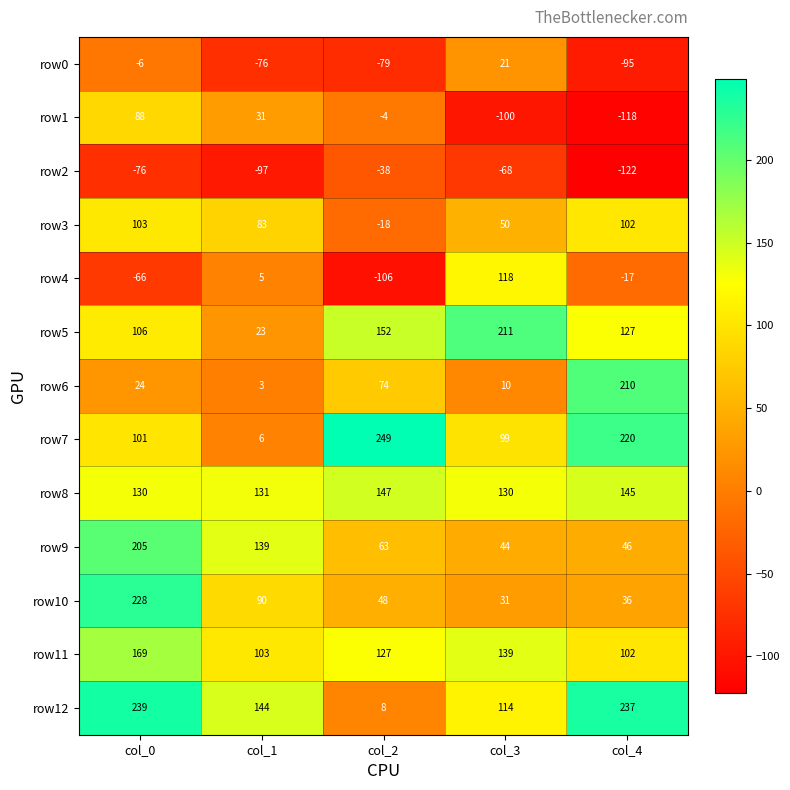

List the series in order of their peak value, highest first.

row7, row12, row10, row5, row6, row9, row11, row8, row4, row3, row1, row0, row2